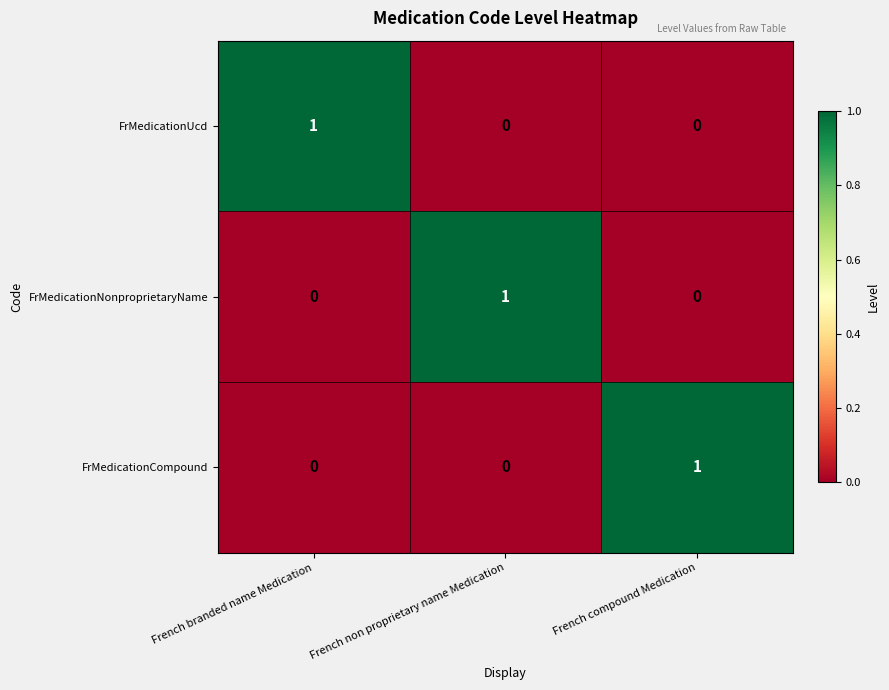

How many data points does each series have?

3